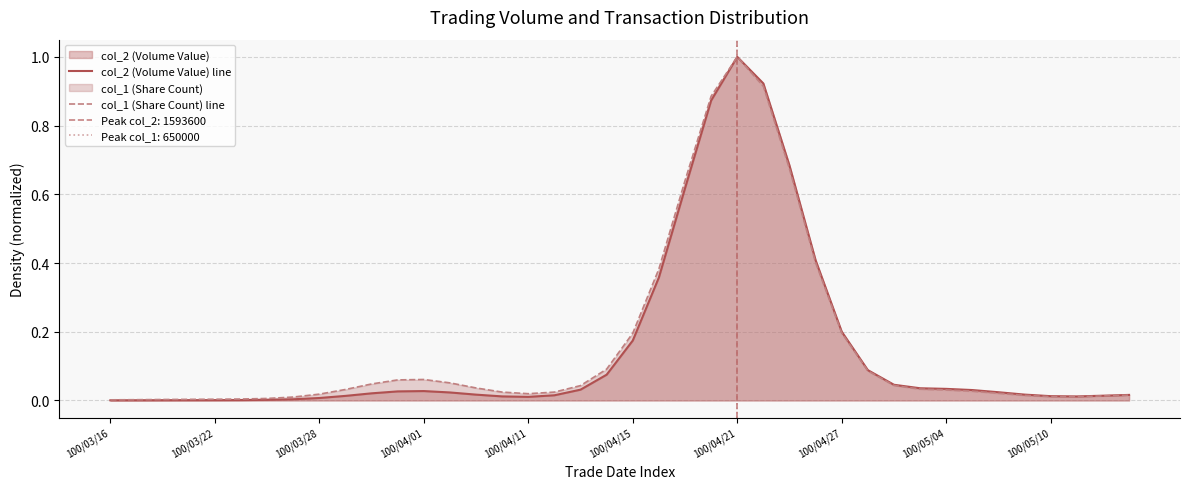

At which label does col_1 (Share Count) line reach its peak?

100/04/21